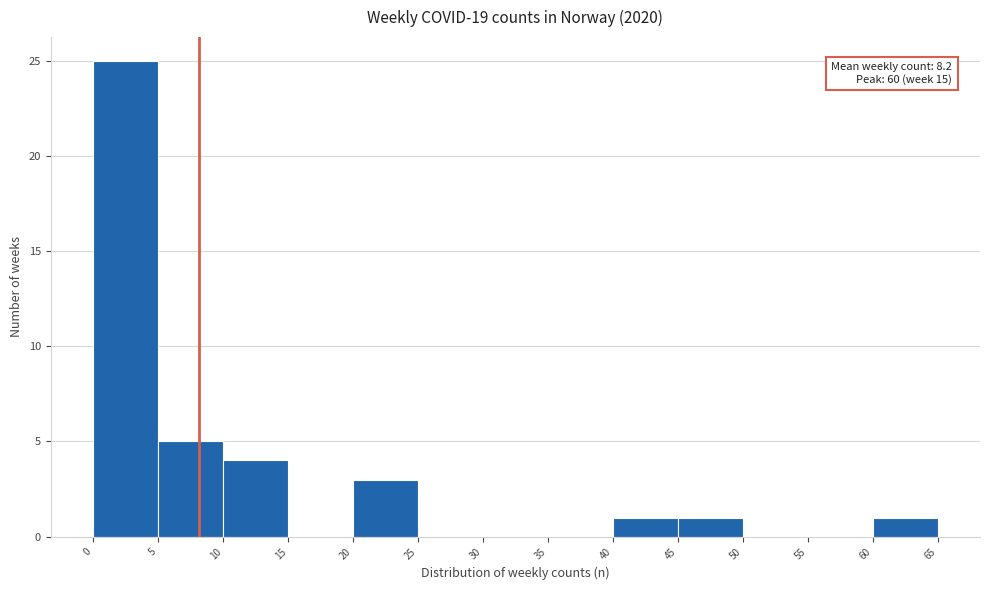

Over which range of the x-axis is the bar tallest?

0 to 5